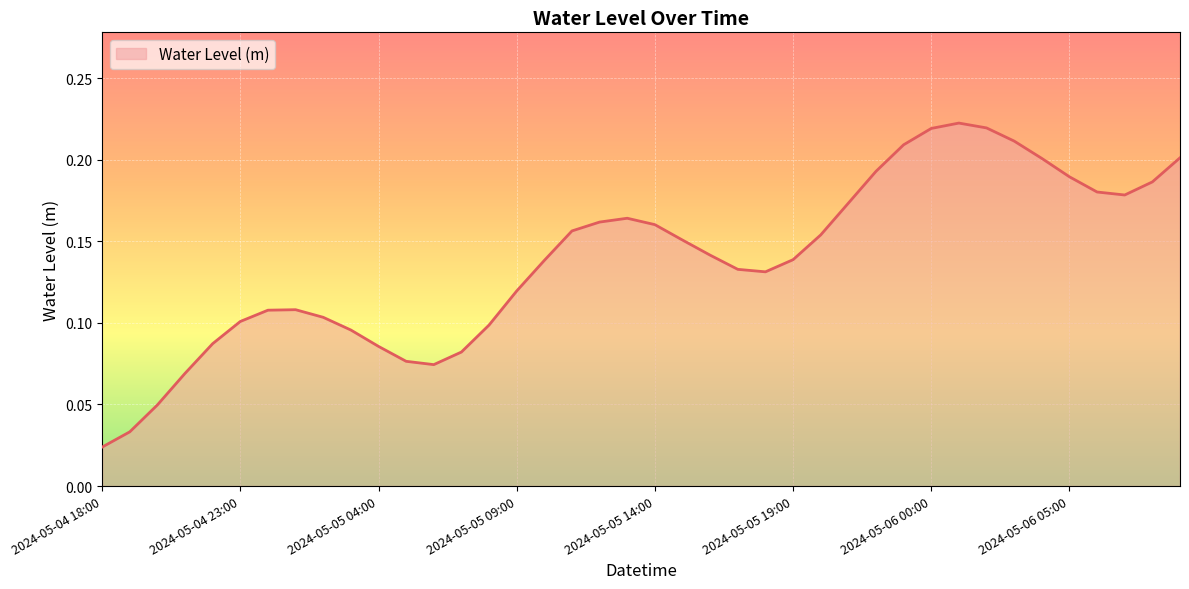

Where is the data nearest to the value 0?

2024-05-04 18:00